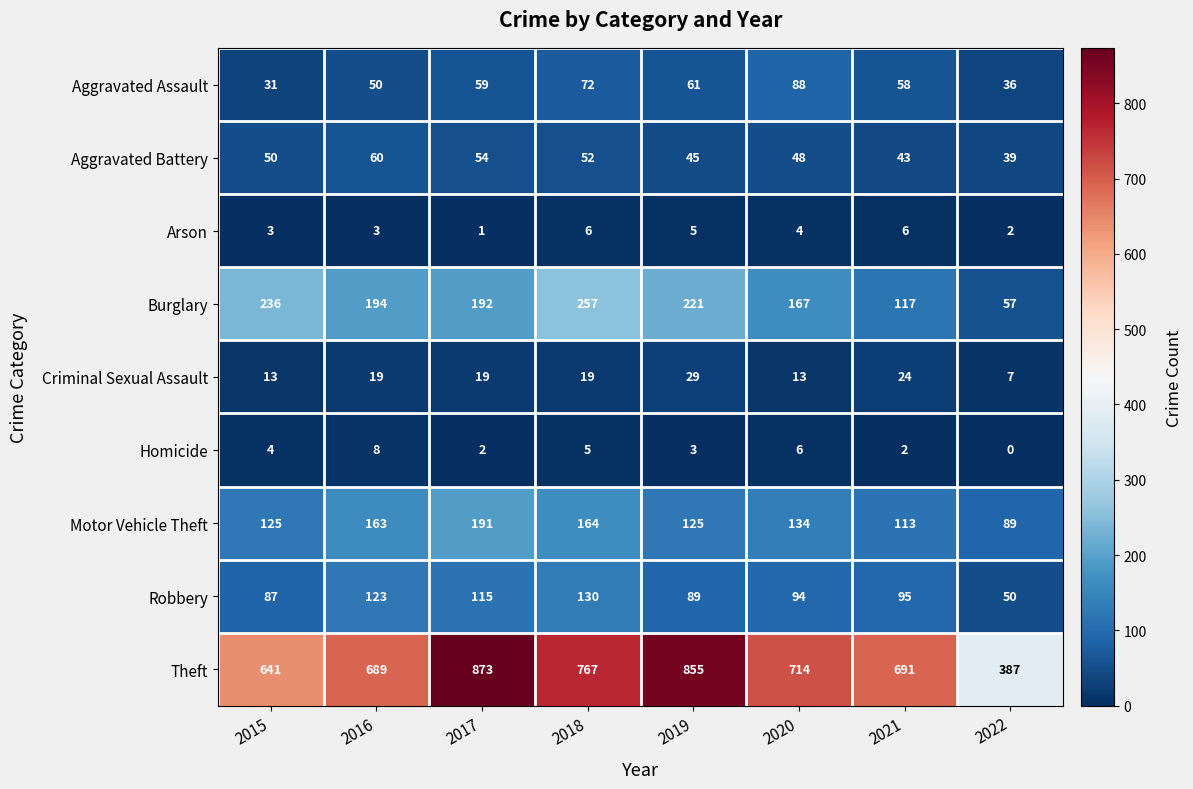

Where does the Theft series first go above 714?

2017